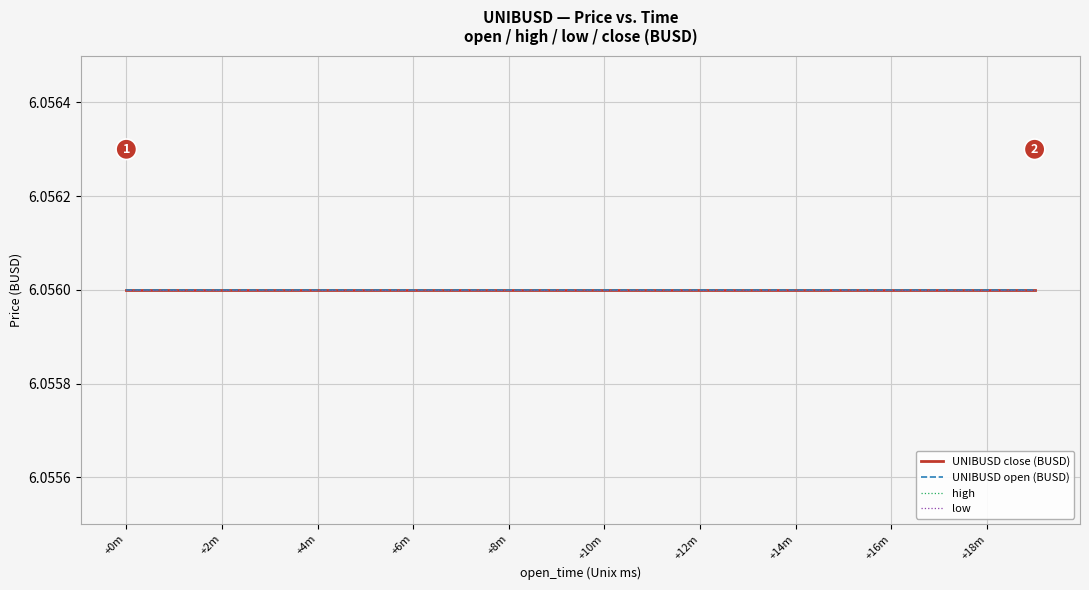

How many data points does each series have?

20